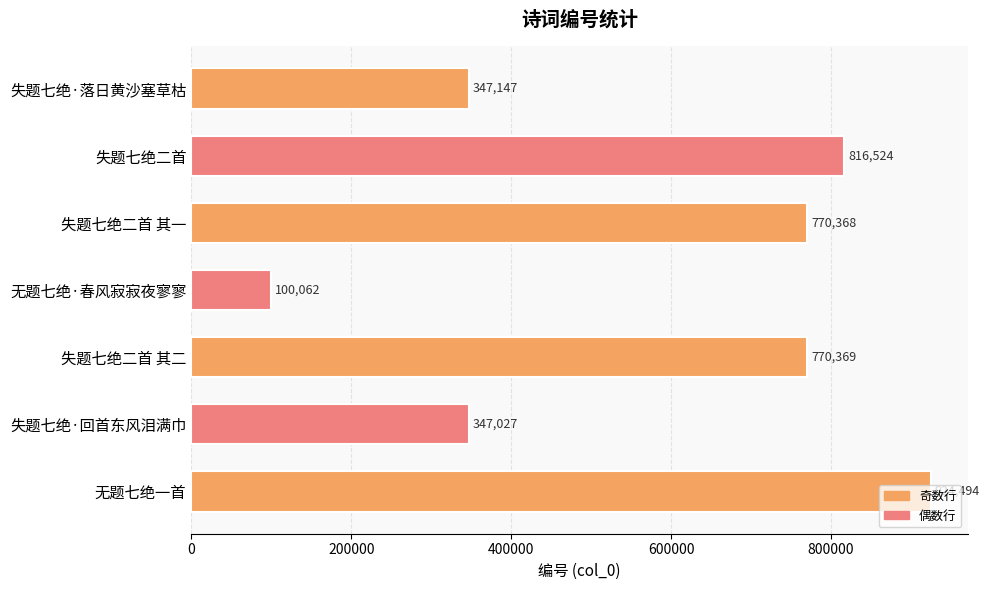

Which category has the highest value across all series?

无题七绝一首